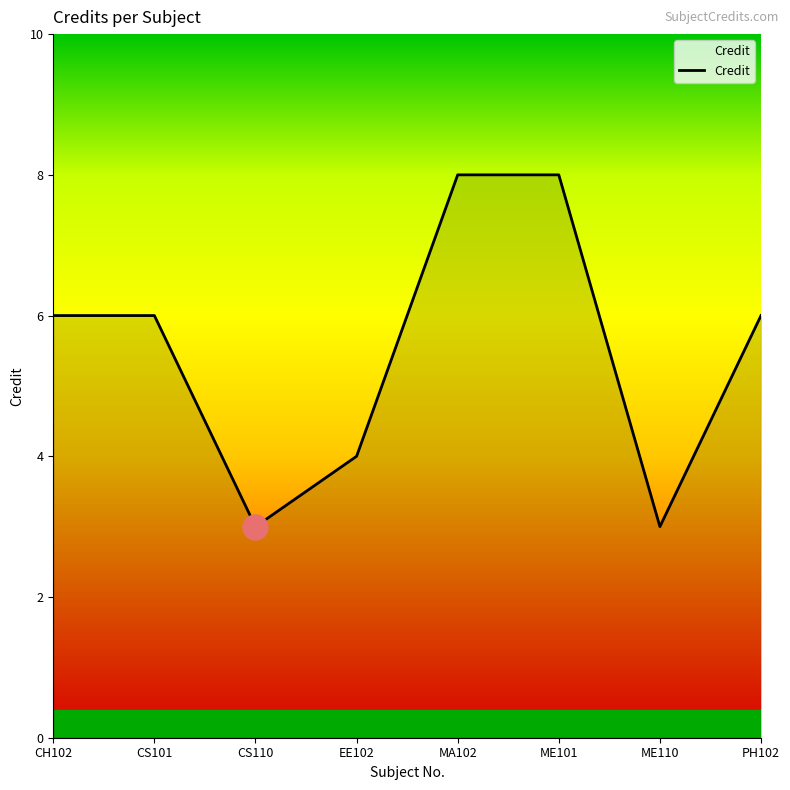

What position from the left is EE102?

4